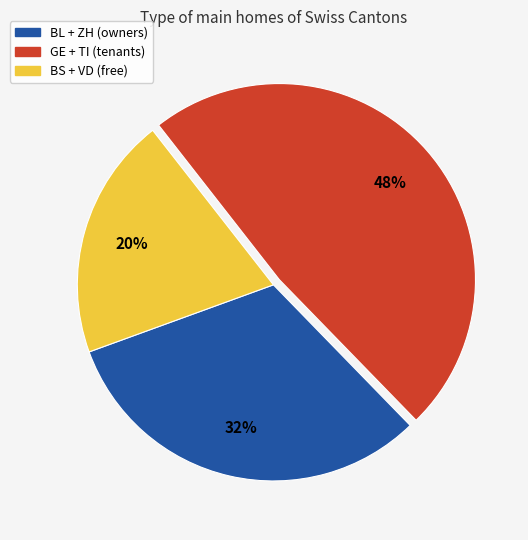

Is there a majority slice in this chart?

No